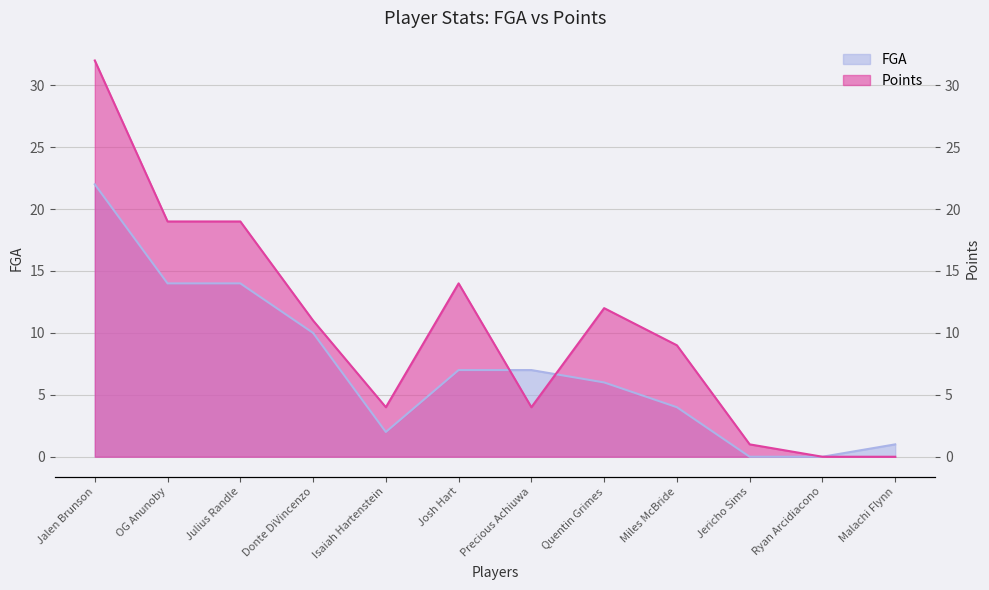

How many data points in FGA are above 7?

4